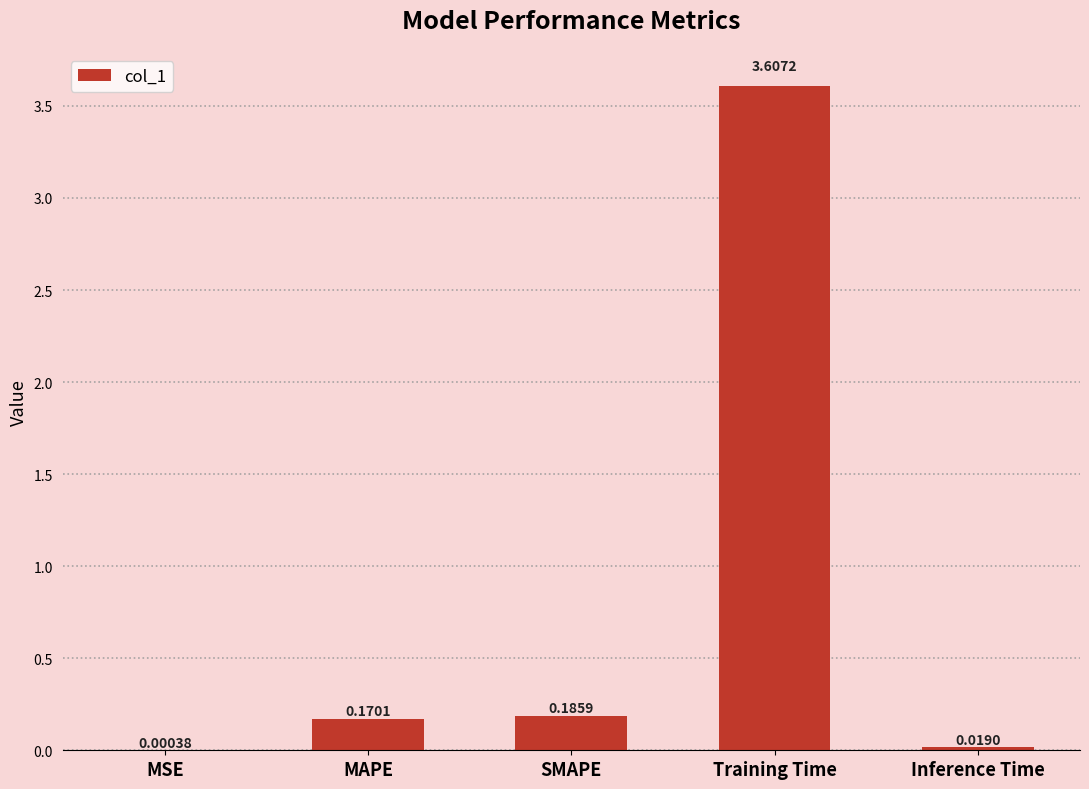

Are the bars horizontal?

No